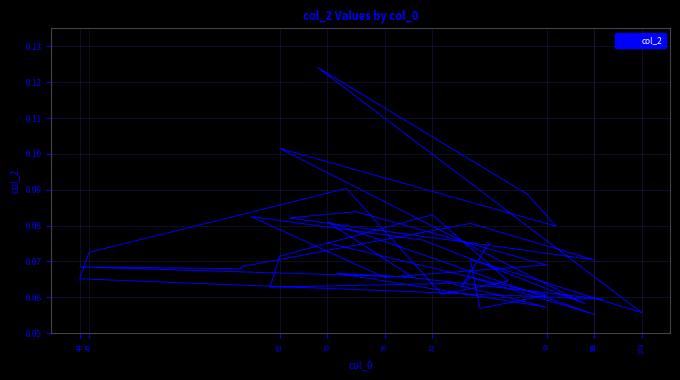

How many lines are shown in the chart?

1